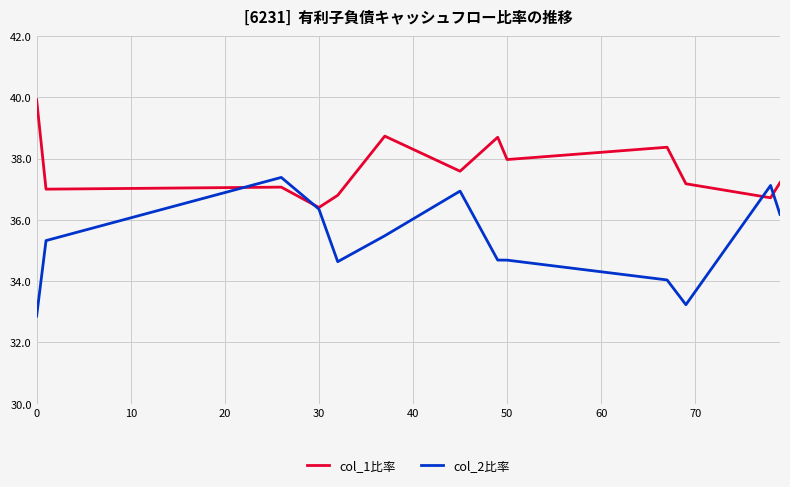

At how many categories does at least one series exceed 36?

13